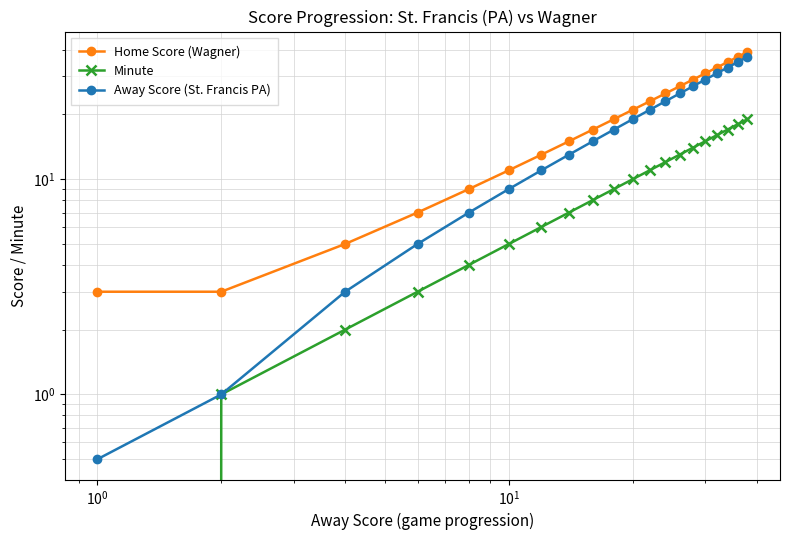

Is this an area chart (filled region under the line)?

No